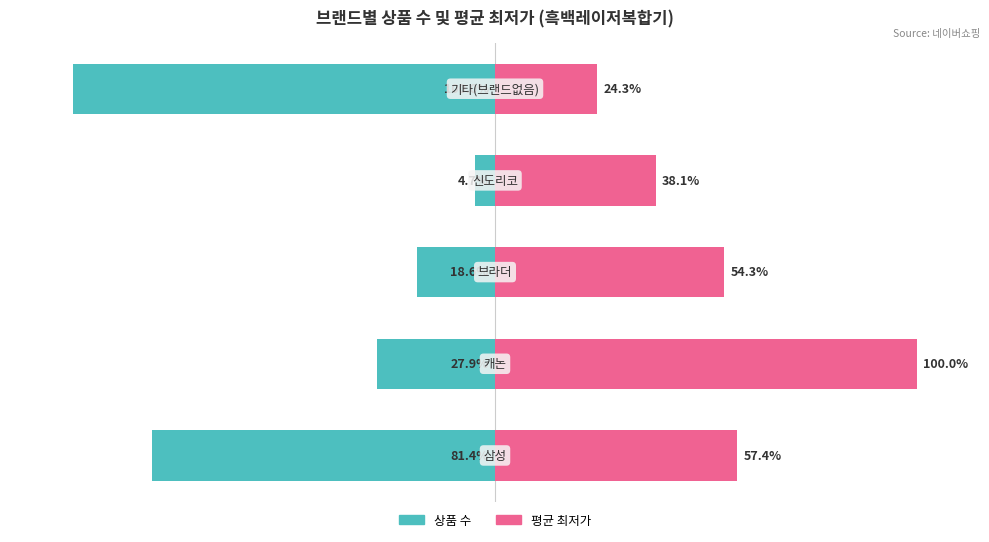

Which series has the widest spread of values?

상품 수